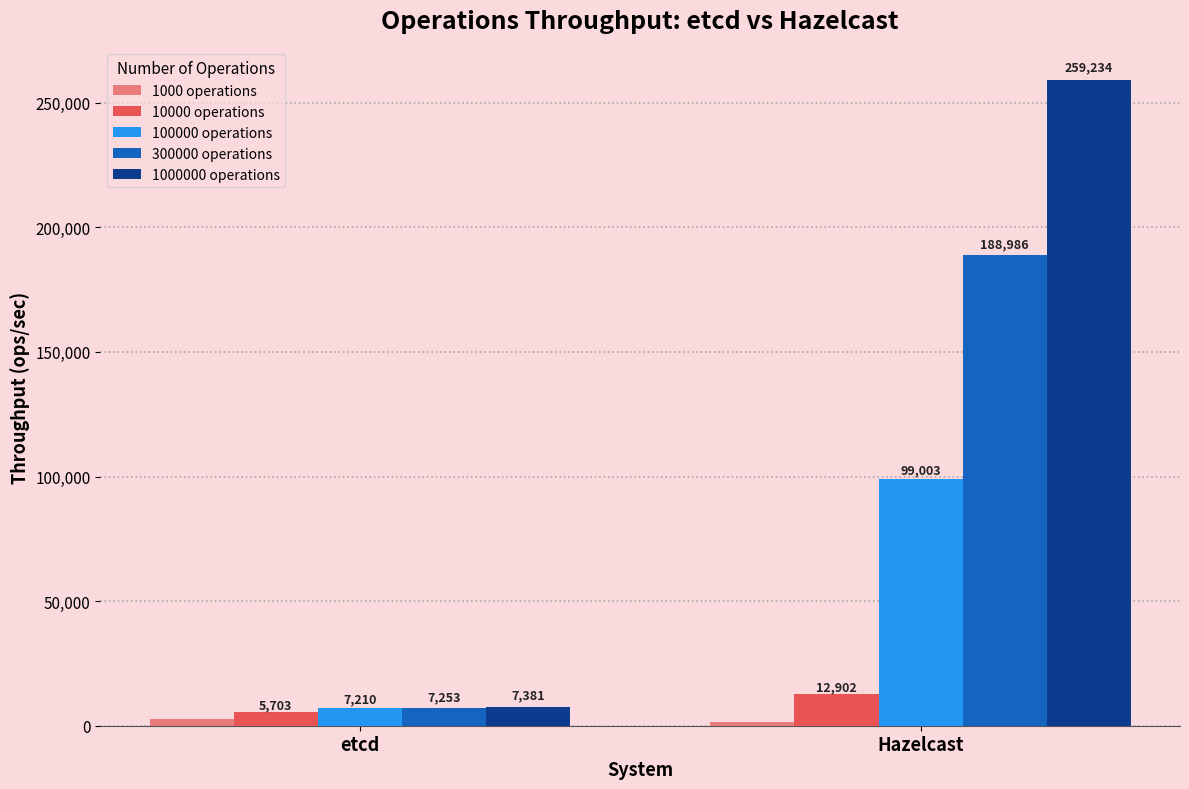

Which series changed the most between etcd and Hazelcast?

1000000 operations